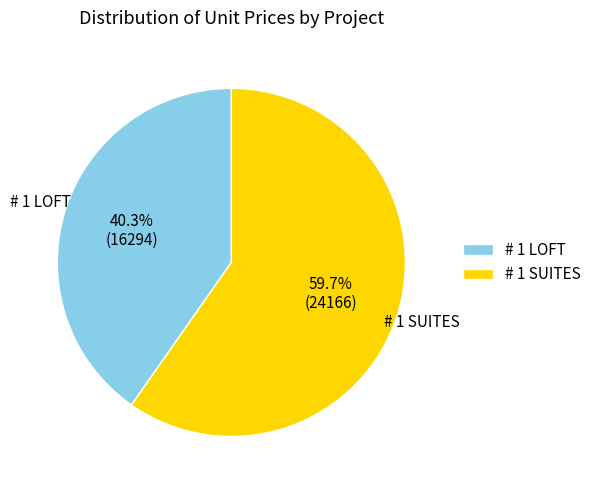

What is the ratio of the value at # 1 SUITES to the value at # 1 LOFT?

1.5